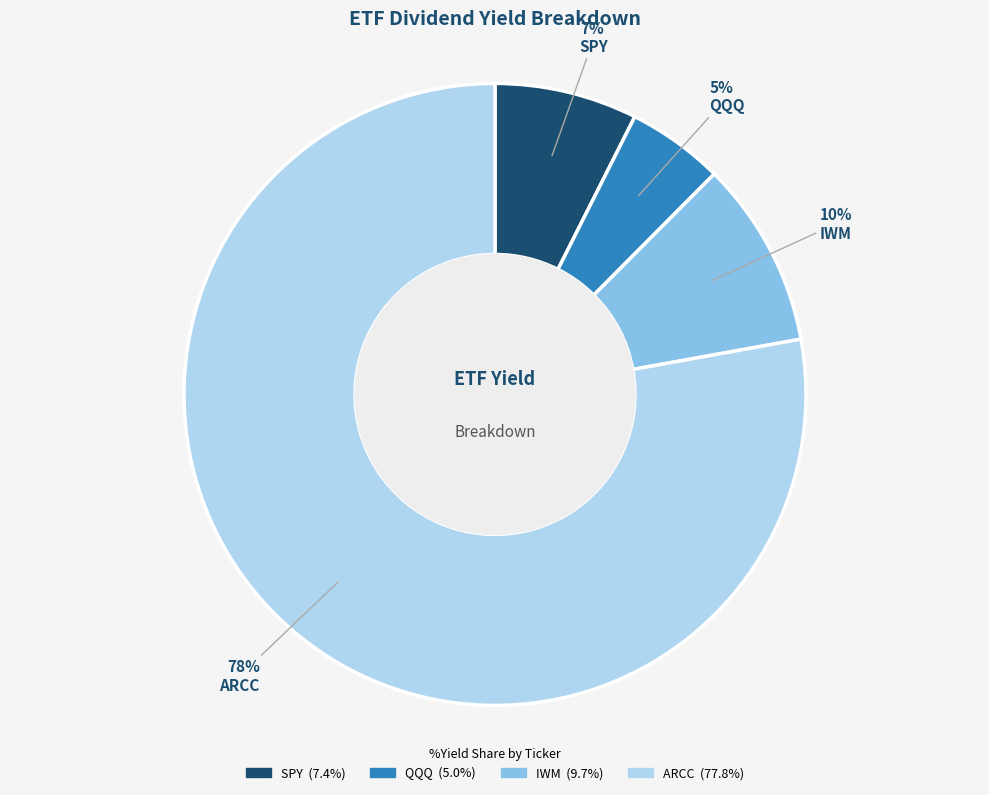

The SPY slice represents 1% of the pie. True or false?

False